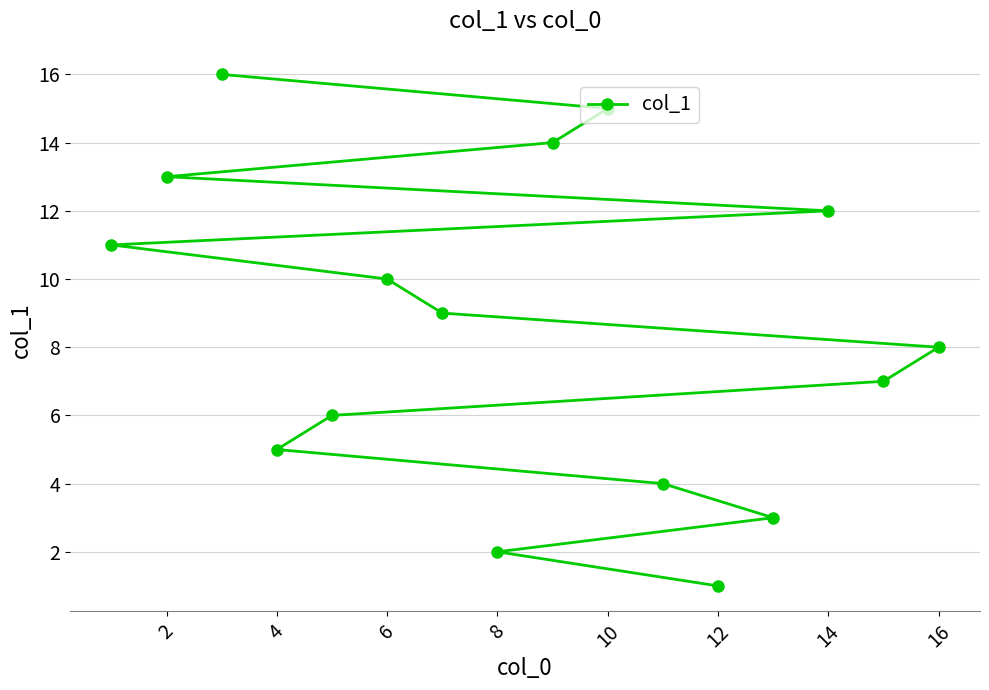

Reading right to left, what are all the values shown in this chart?

8	7	12	3	1	4	15	14	2	9	10	6	5	16	13	11